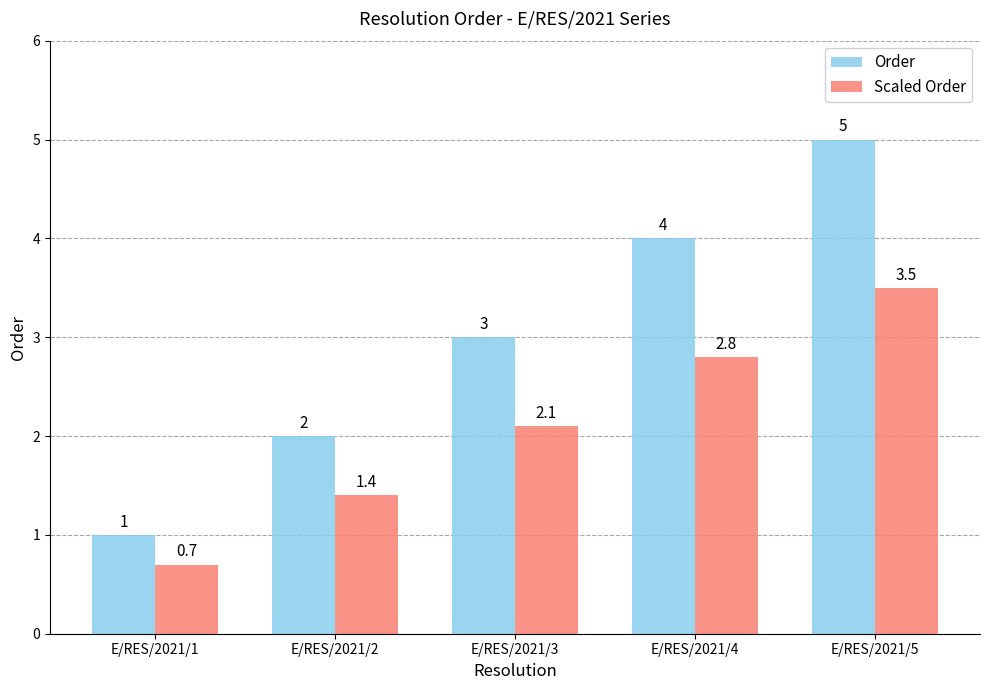

Rank the series by their average value, from lowest to highest.

Scaled Order, Order